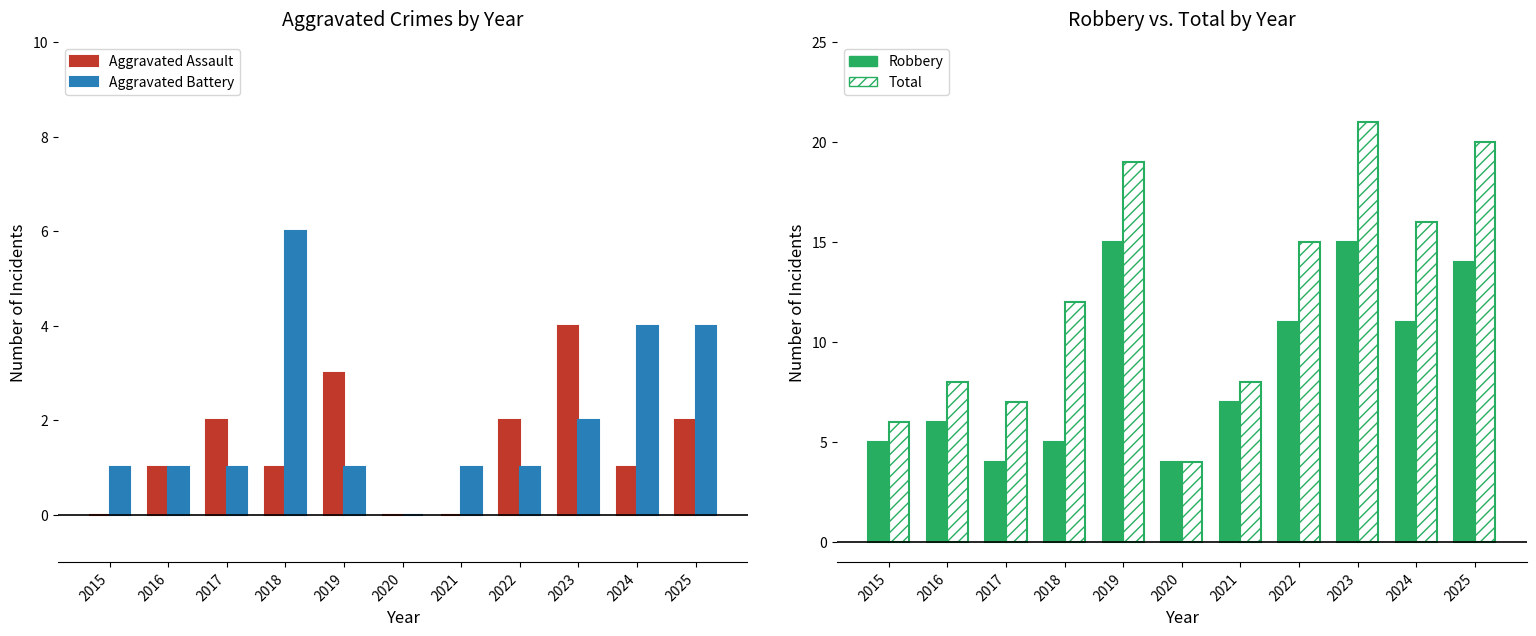

True or false: Aggravated Assault has a value of 1 at 2018.

True